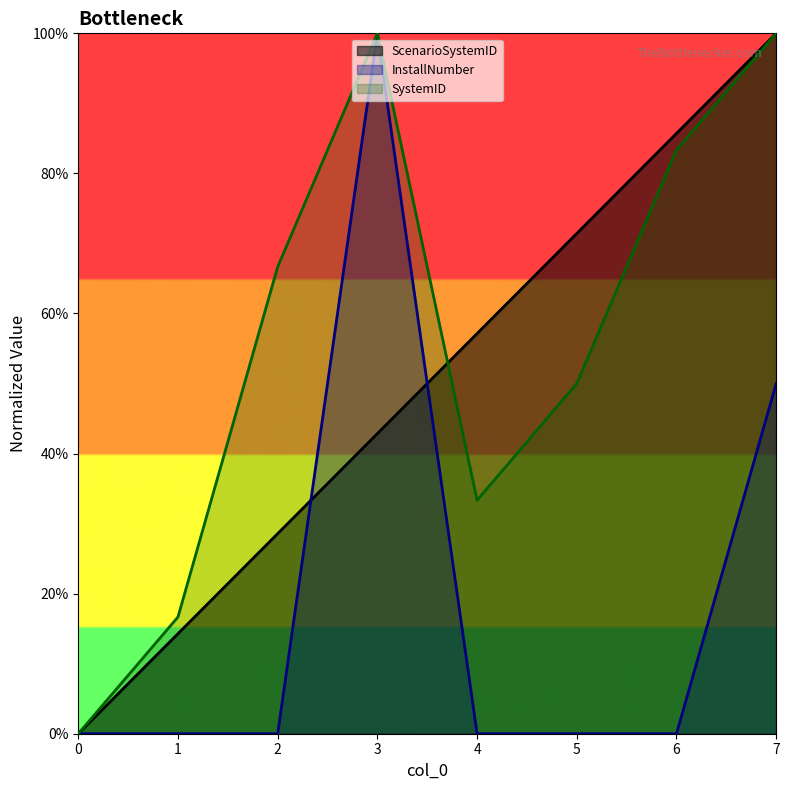

True or false: ScenarioSystemID has more than 0 points higher than both neighbors.

False